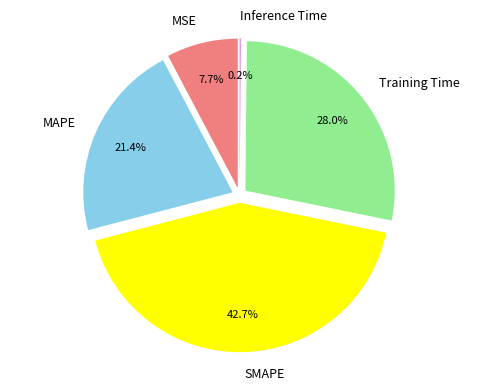

Rank the categories by value from lowest to highest.

Inference Time, MSE, MAPE, Training Time, SMAPE